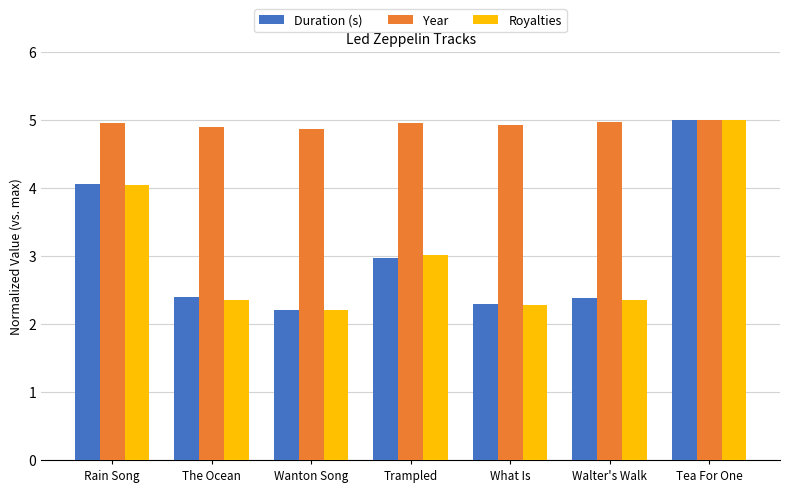

Which category has the highest value in the Duration (s) series?

Tea For One